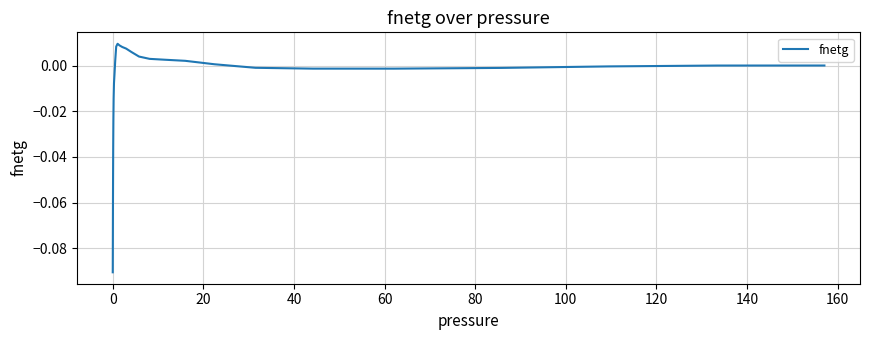

What is the difference between the maximum and second lowest values?

0.1